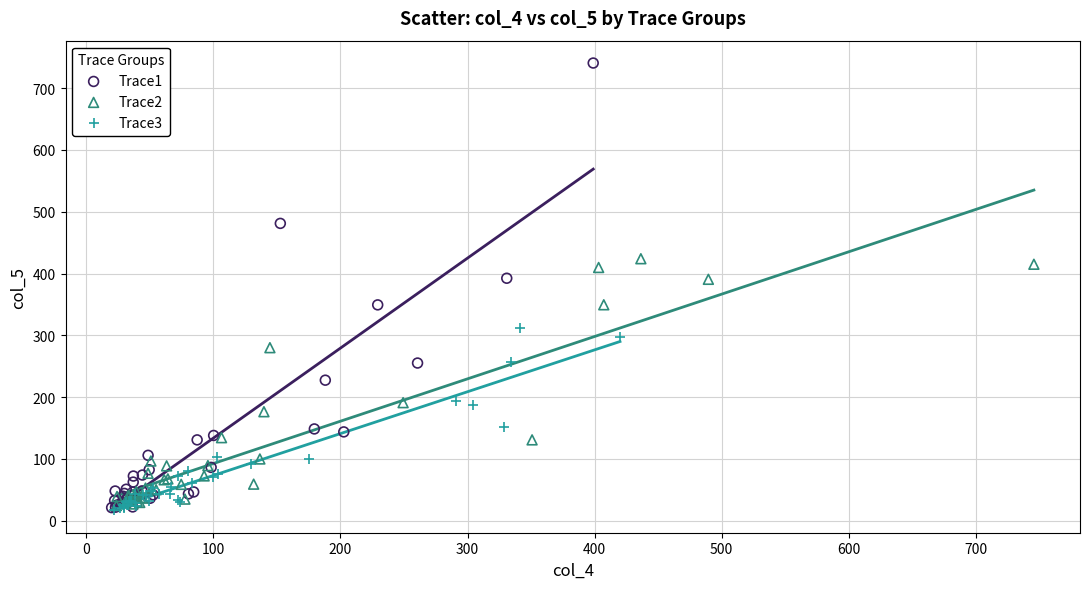

Which series contains the highest Y value?

Trace1